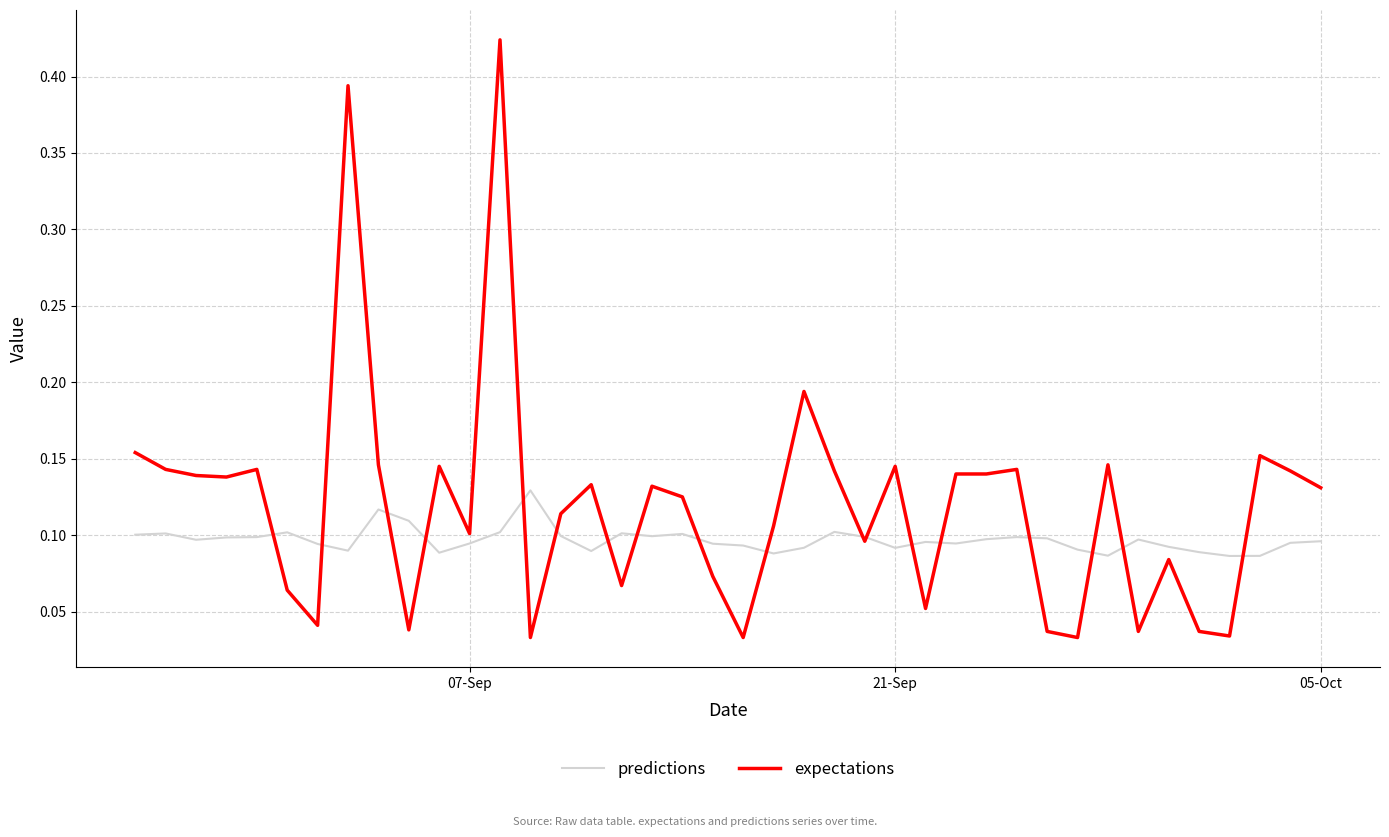

Does the chart display data point markers on the line(s)?

No